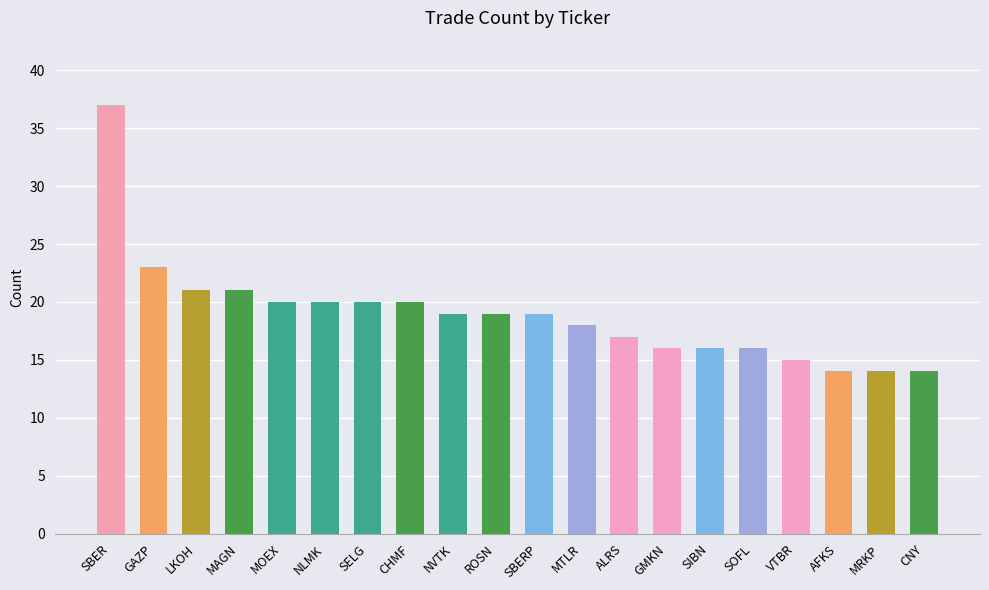

What is the ratio of the value at NLMK to the value at SBERP?

1.1